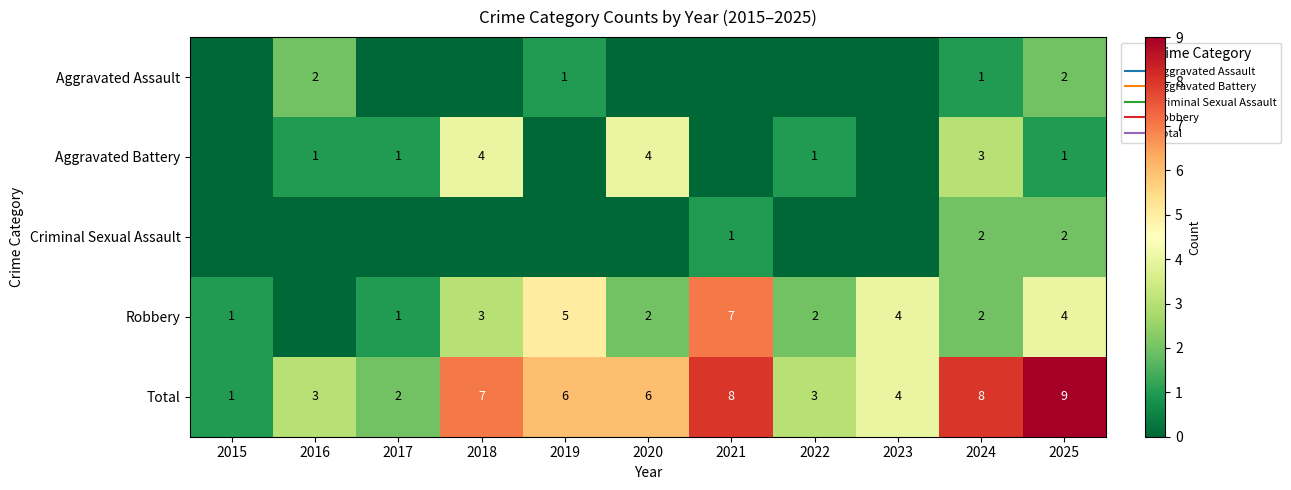

How many Aggravated Assault values are between 0 and 1?

9